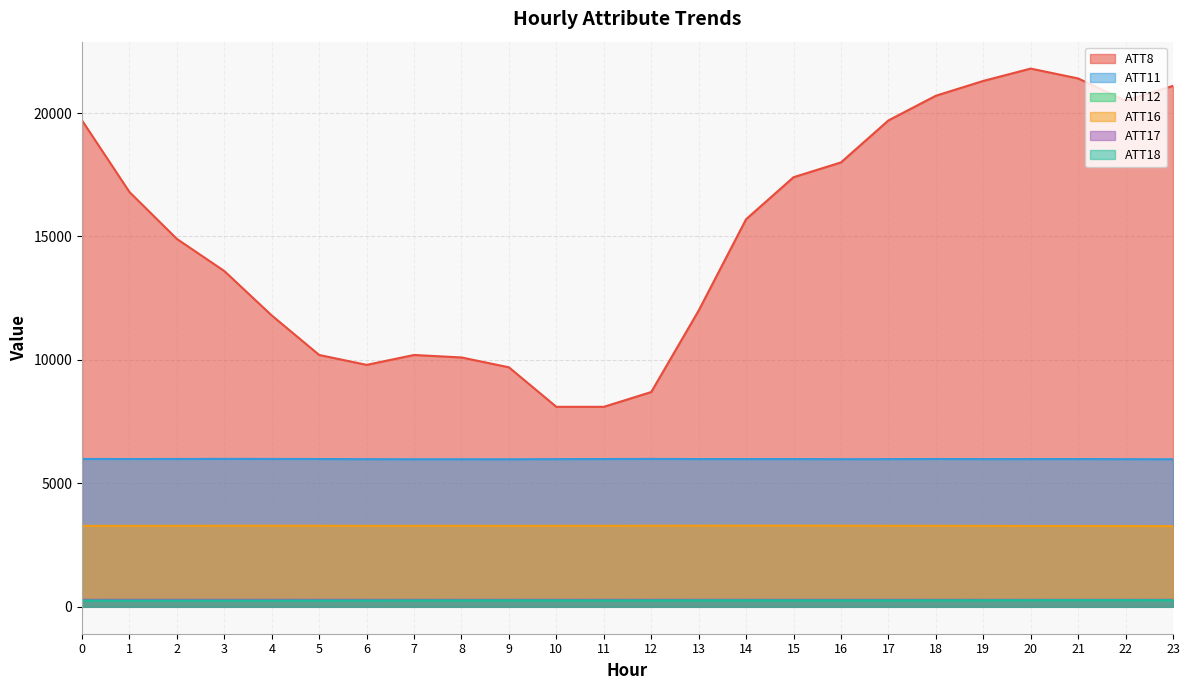

Rank the categories by ATT12 value from lowest to highest.

16, 15, 14, 13, 17, 18, 19, 11, 22, 12, 23, 7, 10, 8, 21, 20, 9, 1, 2, 3, 5, 4, 6, 0